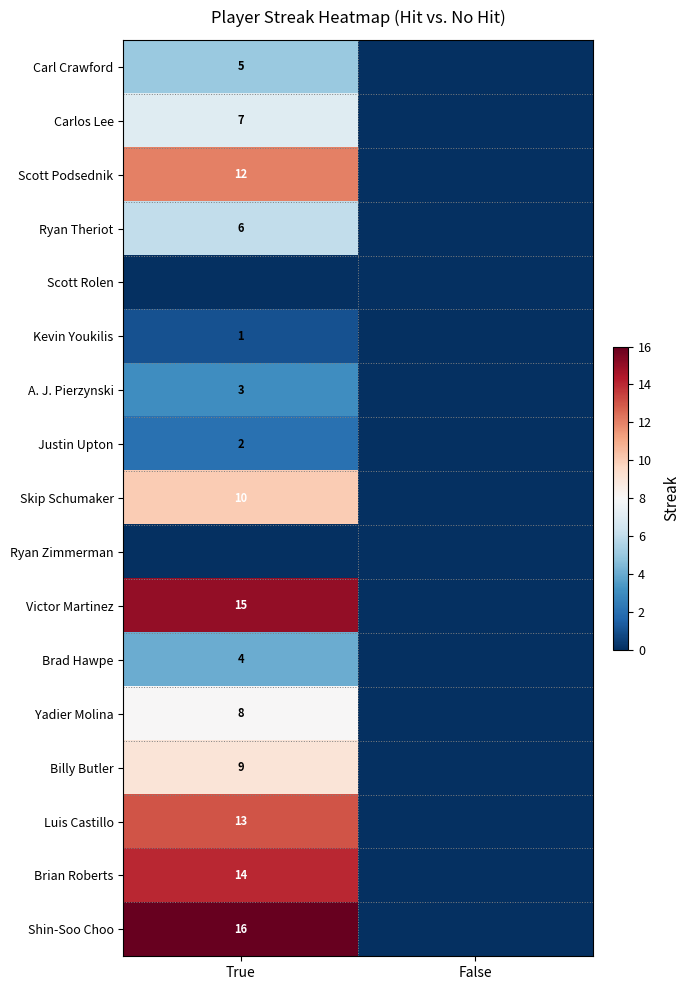

The value of Carl Crawford at True is 5. True or false?

True